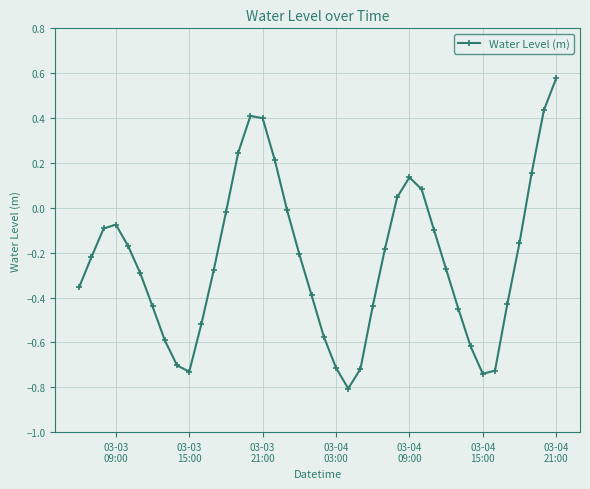

What is the sum of all values?

-9.3